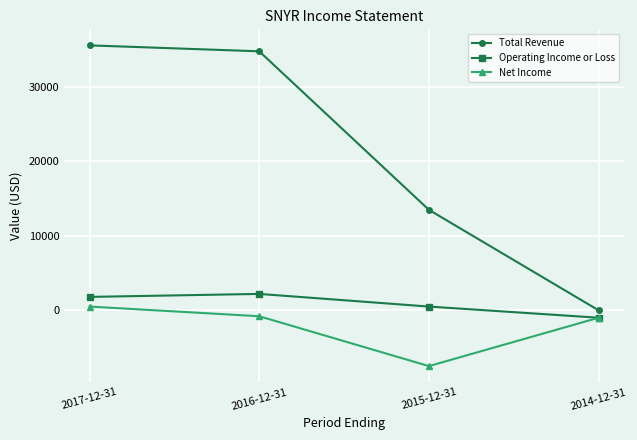

Rank the series by their maximum value, from lowest to highest.

Net Income, Operating Income or Loss, Total Revenue